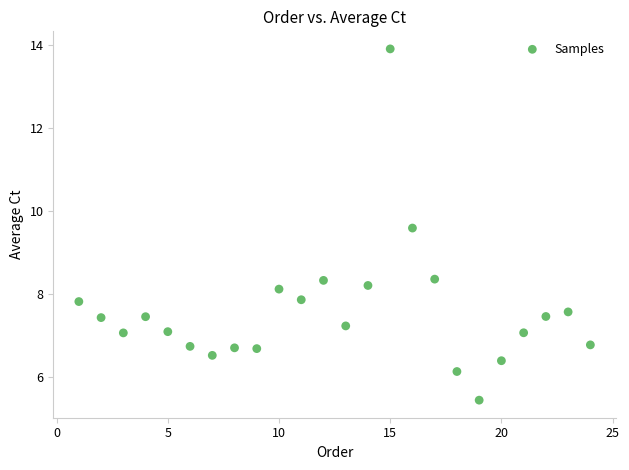

What is the range of Y values (max minus min)?

8.4